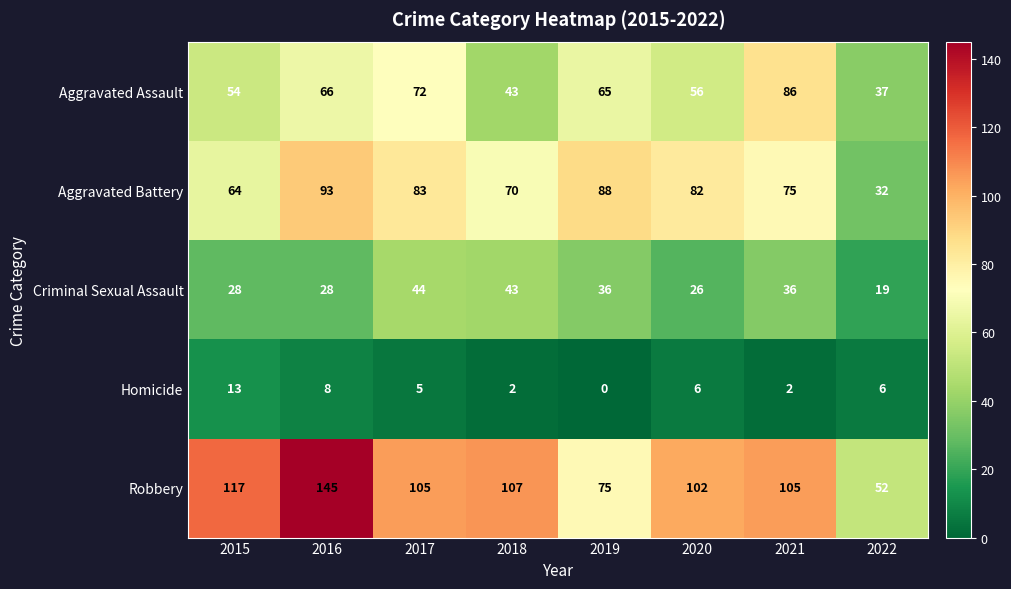

What is the sum of all Criminal Sexual Assault values?

260